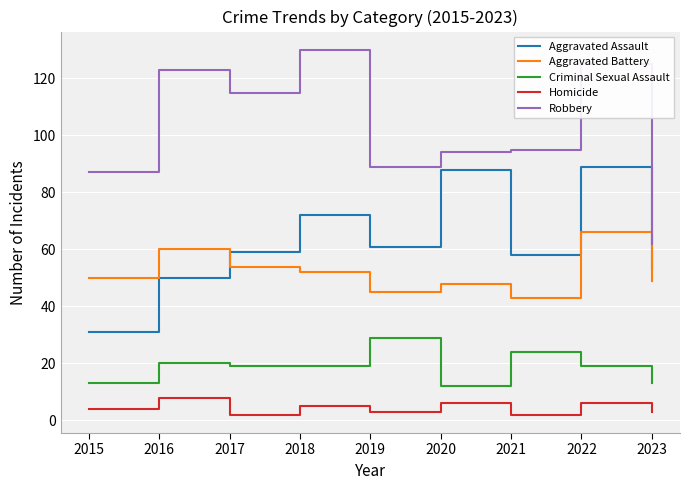

At how many categories does at least one series exceed 120?

3